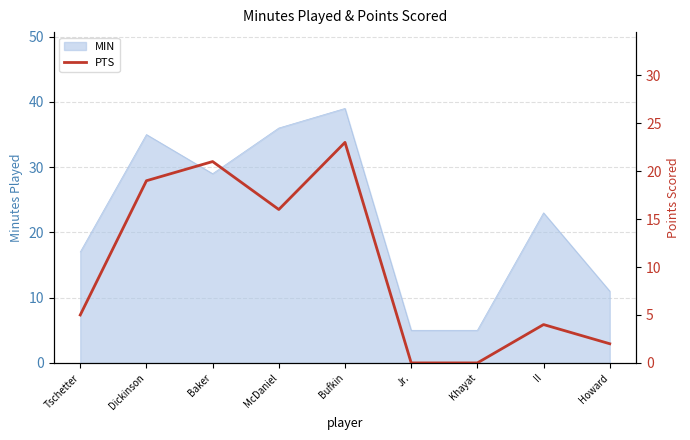

At which label is MIN closest to 22?

II